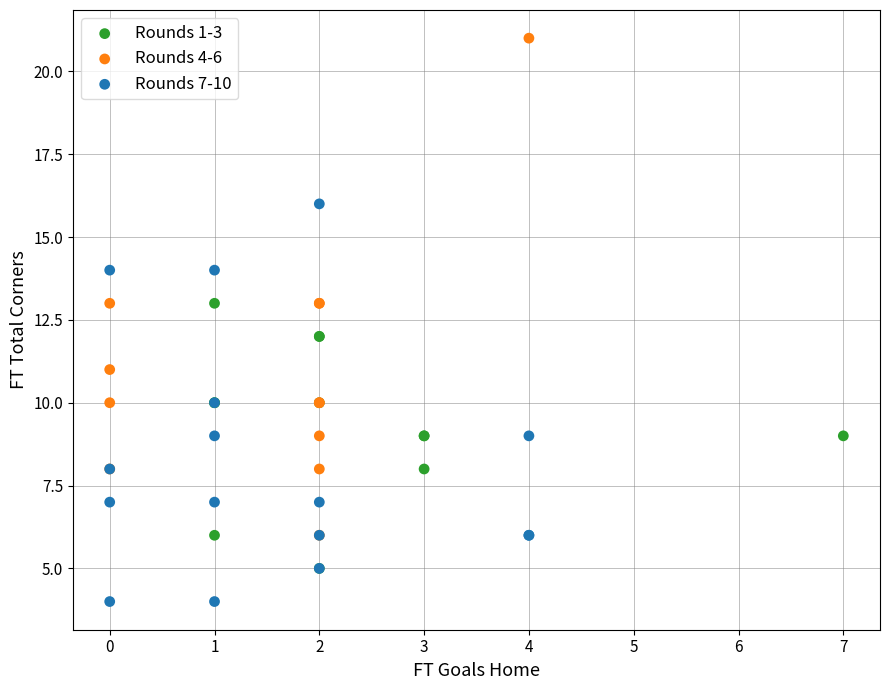

Which series reaches the minimum Y coordinate?

Rounds 7-10